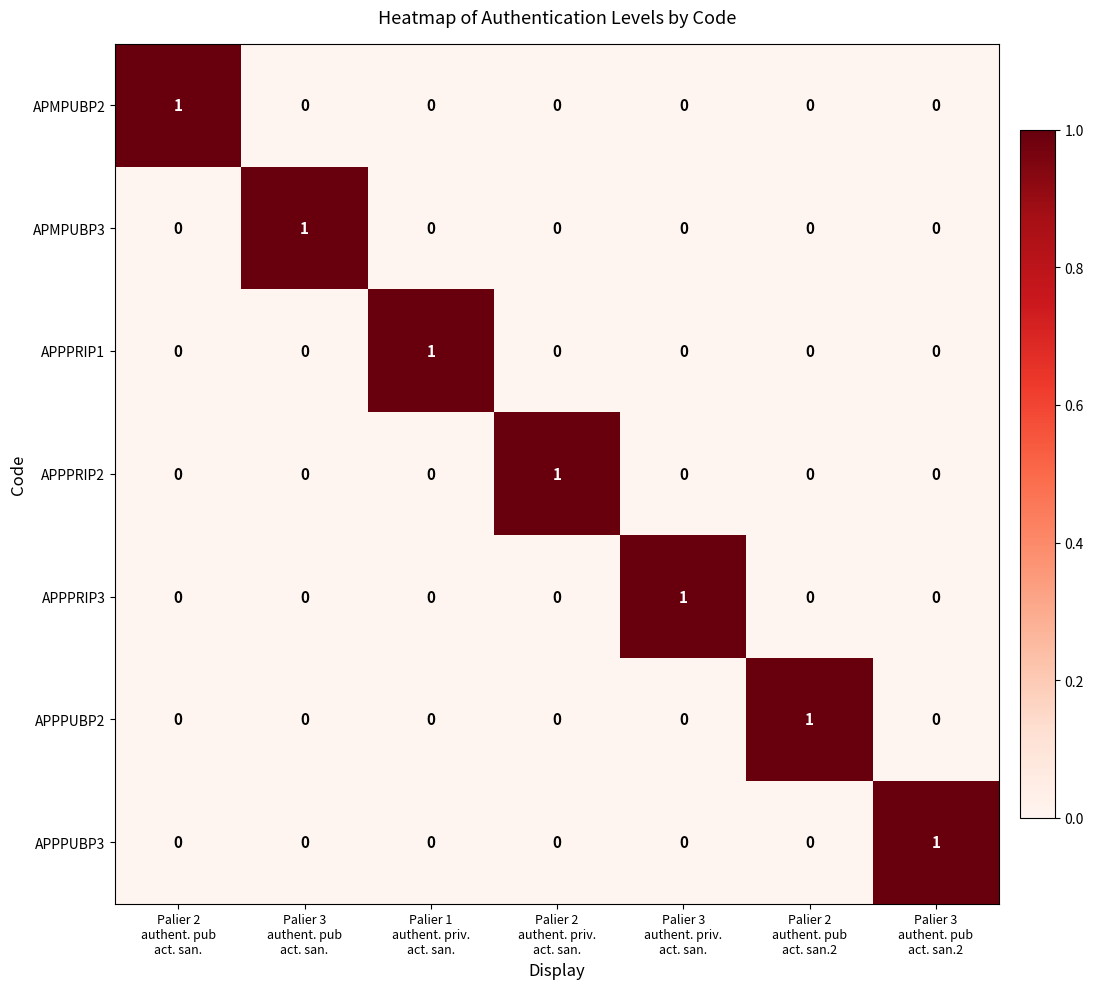

At how many categories does at least one series exceed 0?

7